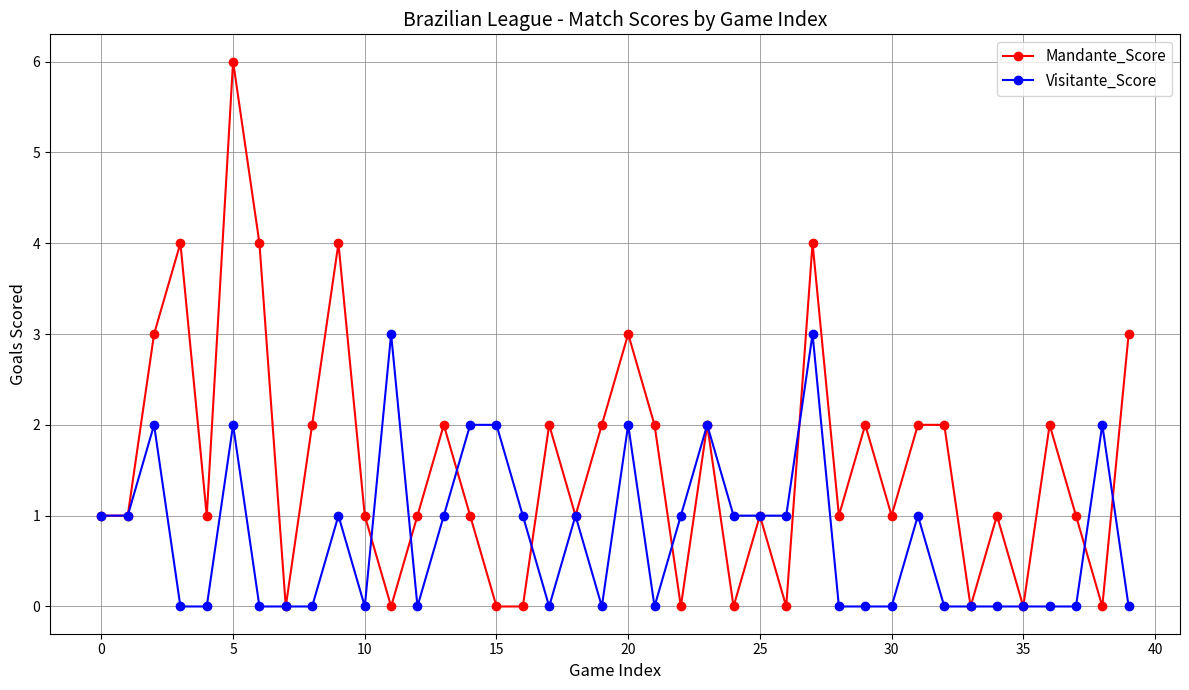

Which series has the largest total across all categories?

Mandante_Score